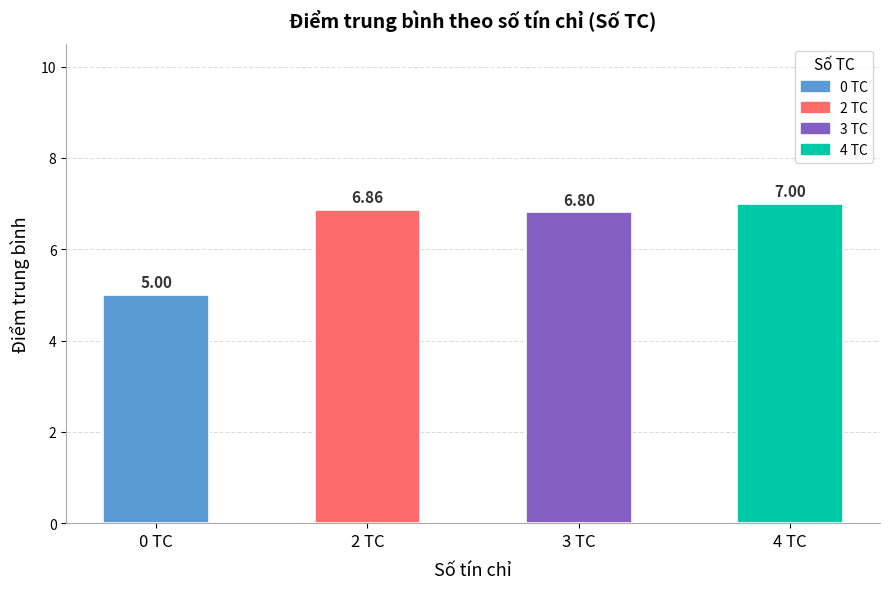

What is the ratio of the value at 4 TC to the value at 2 TC?

1.0